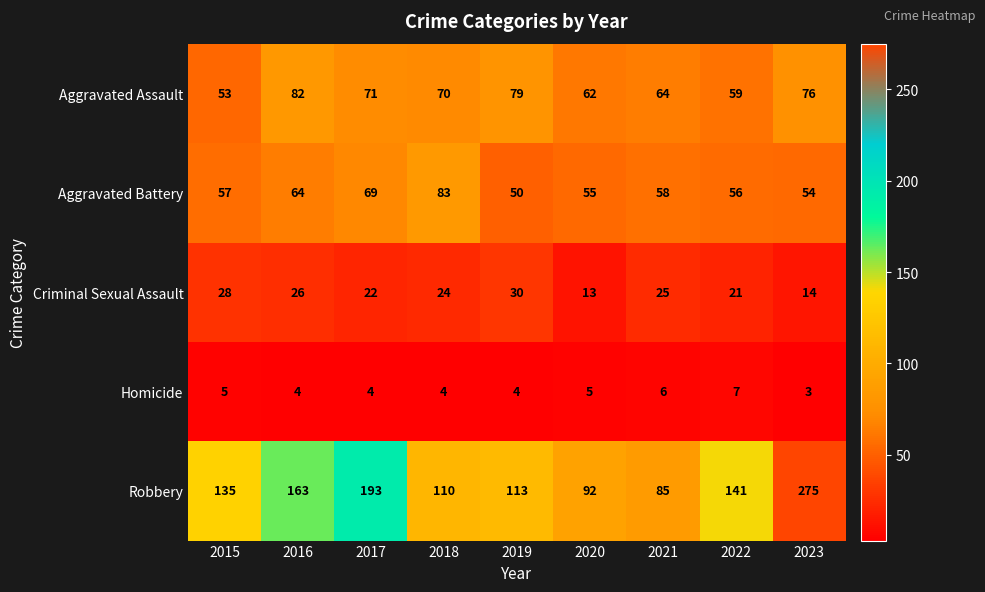

What is the difference between the highest and lowest values at 2019?

109